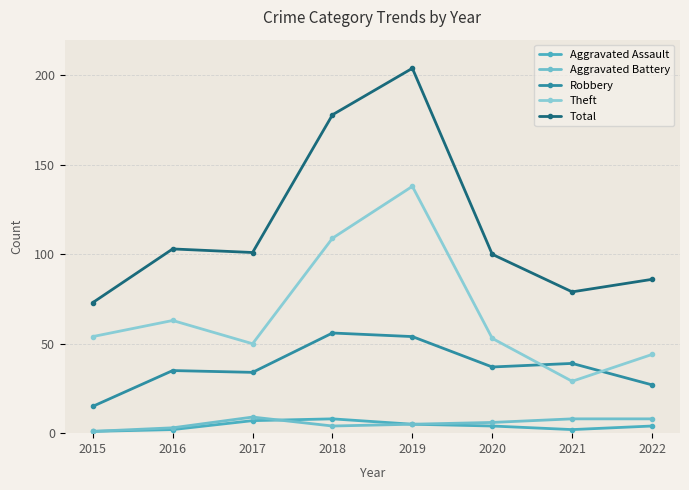

Reading left to right, what are all the values shown in this chart?

Aggravated Assault: 2015=1	2016=2	2017=7	2018=8	2019=5	2020=4	2021=2	2022=4
Aggravated Battery: 2015=1	2016=3	2017=9	2018=4	2019=5	2020=6	2021=8	2022=8
Robbery: 2015=15	2016=35	2017=34	2018=56	2019=54	2020=37	2021=39	2022=27
Theft: 2015=54	2016=63	2017=50	2018=109	2019=138	2020=53	2021=29	2022=44
Total: 2015=73	2016=103	2017=101	2018=178	2019=204	2020=100	2021=79	2022=86